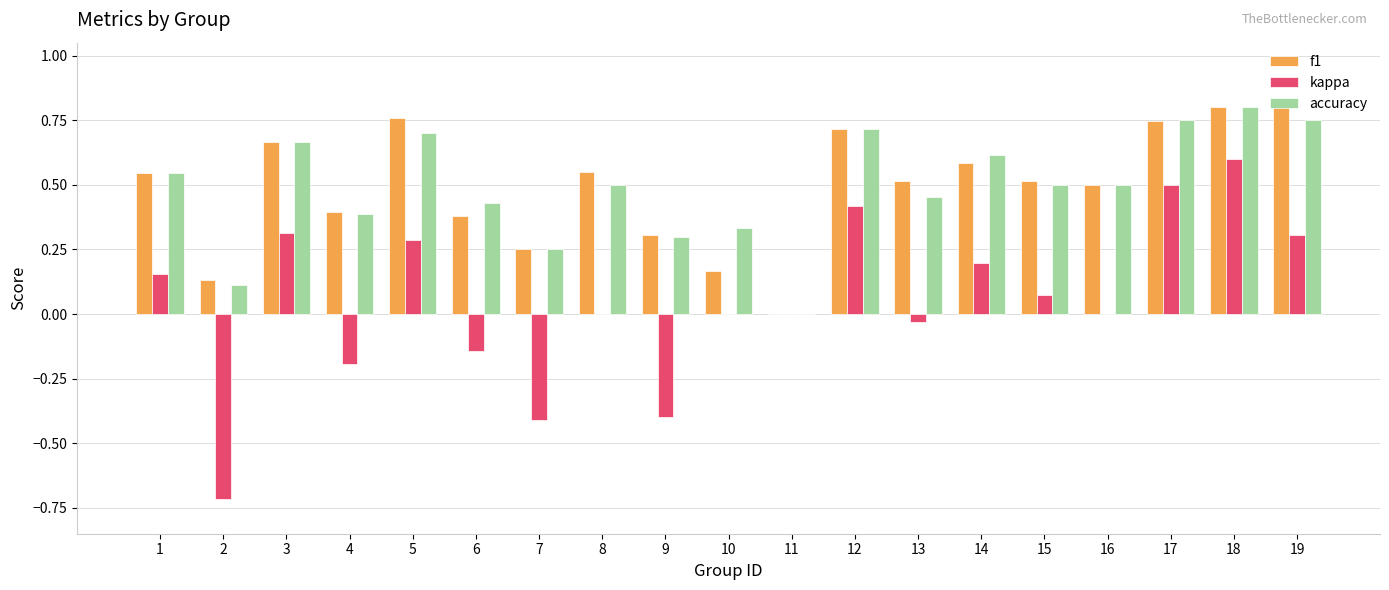

How many groups of bars are there?

19